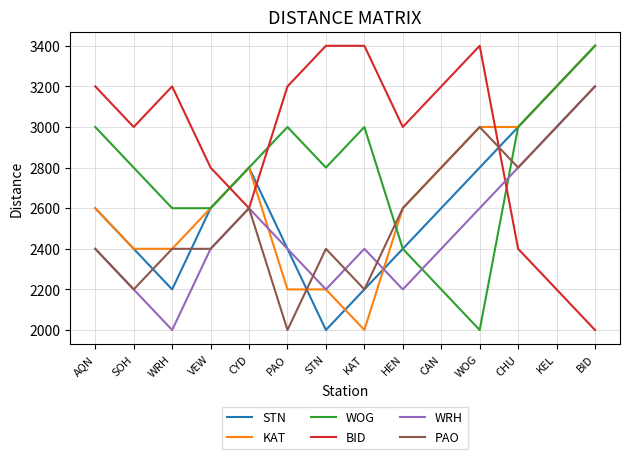

The WOG series shows 2600 at WRH. True or false?

True